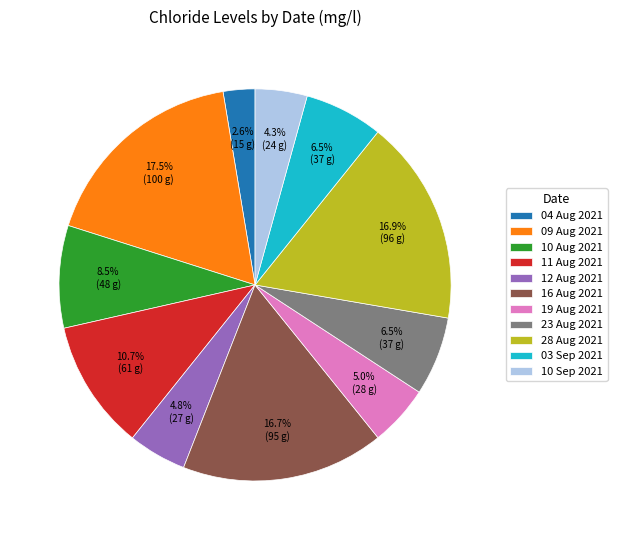

Does 04 Aug 2021 account for over 50% of the chart?

No